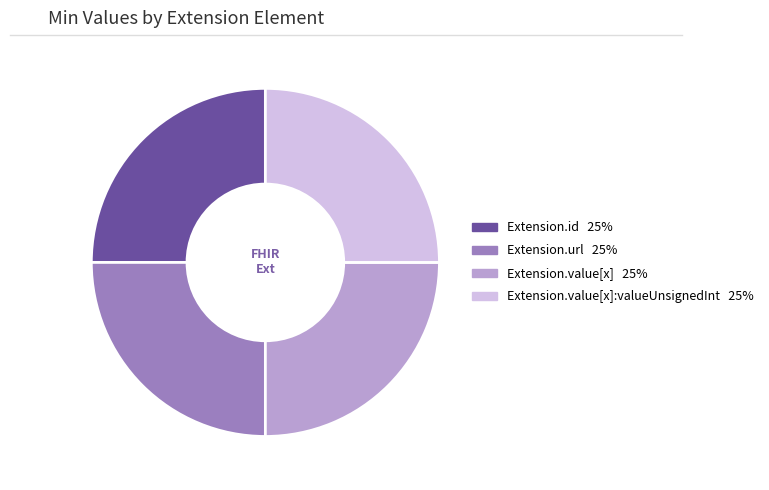

Does any single category account for the majority?

No